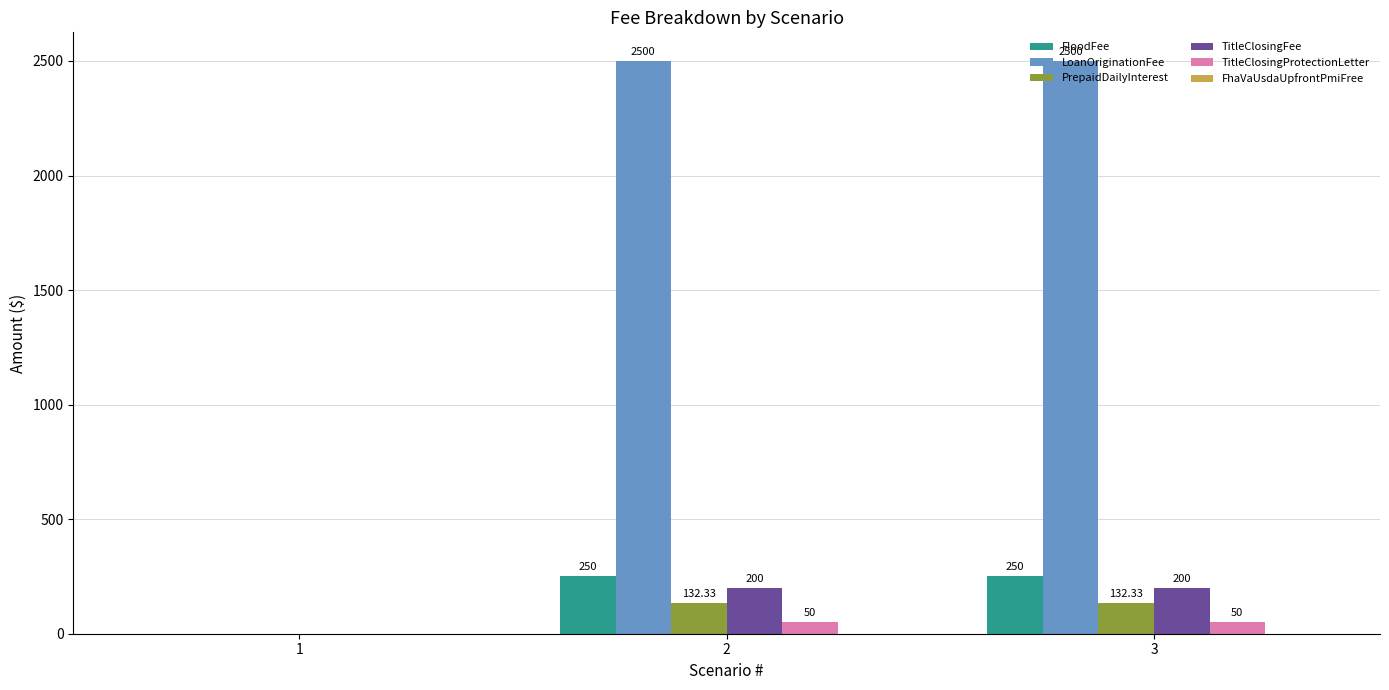

What is the sum of the TitleClosingProtectionLetter values at 2 and 1?

50.0